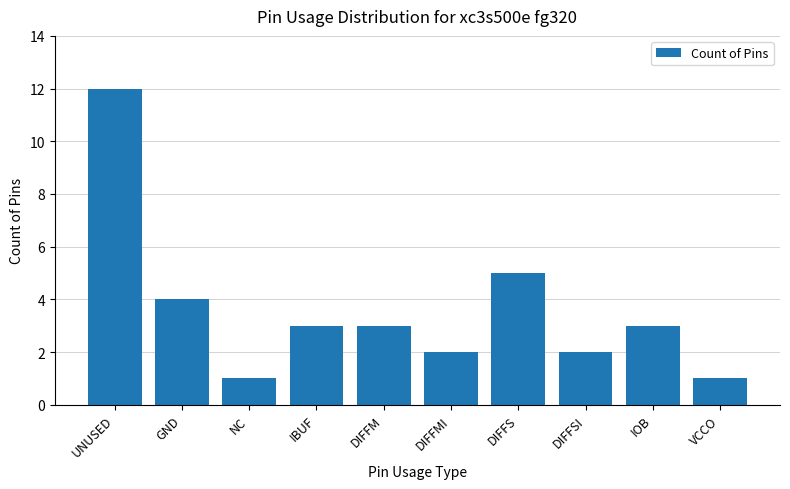

How many distinct data groups are displayed?

1